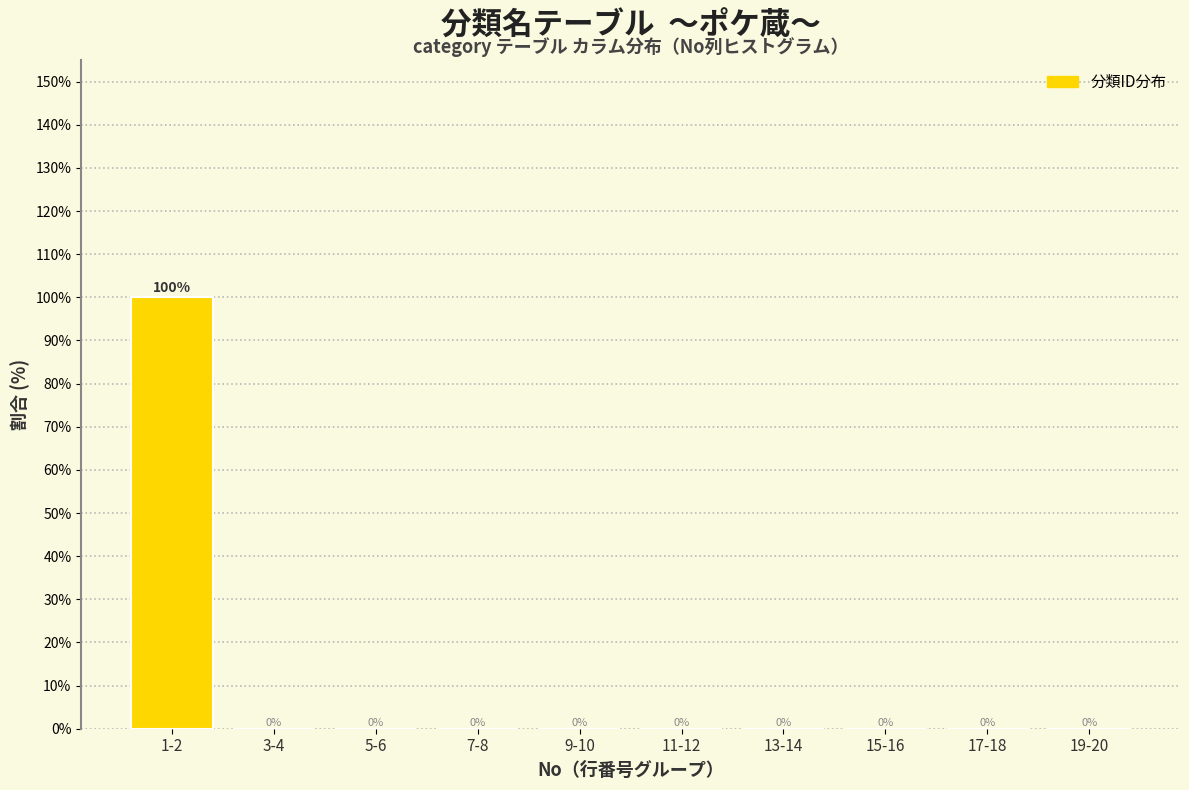

Reading left to right, extract all data points from this chart.

1-2=100	3-4=0	5-6=0	7-8=0	9-10=0	11-12=0	13-14=0	15-16=0	17-18=0	19-20=0